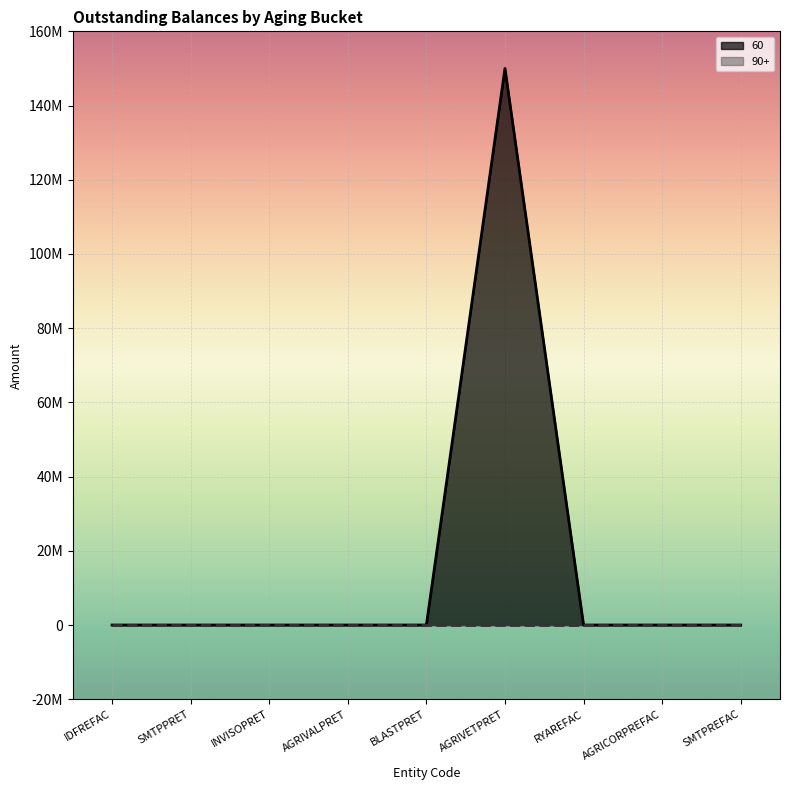

Which series has the largest total across all categories?

60_line